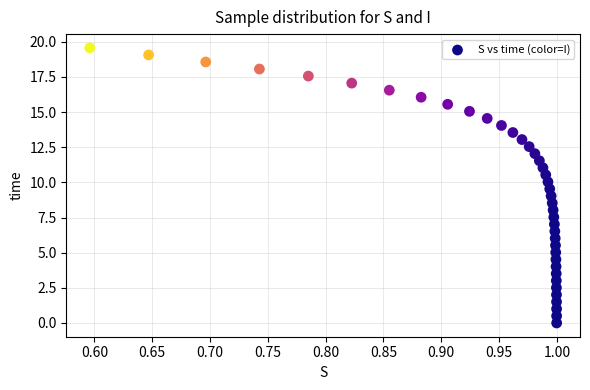

What is the range of X values (max minus min)?

0.4